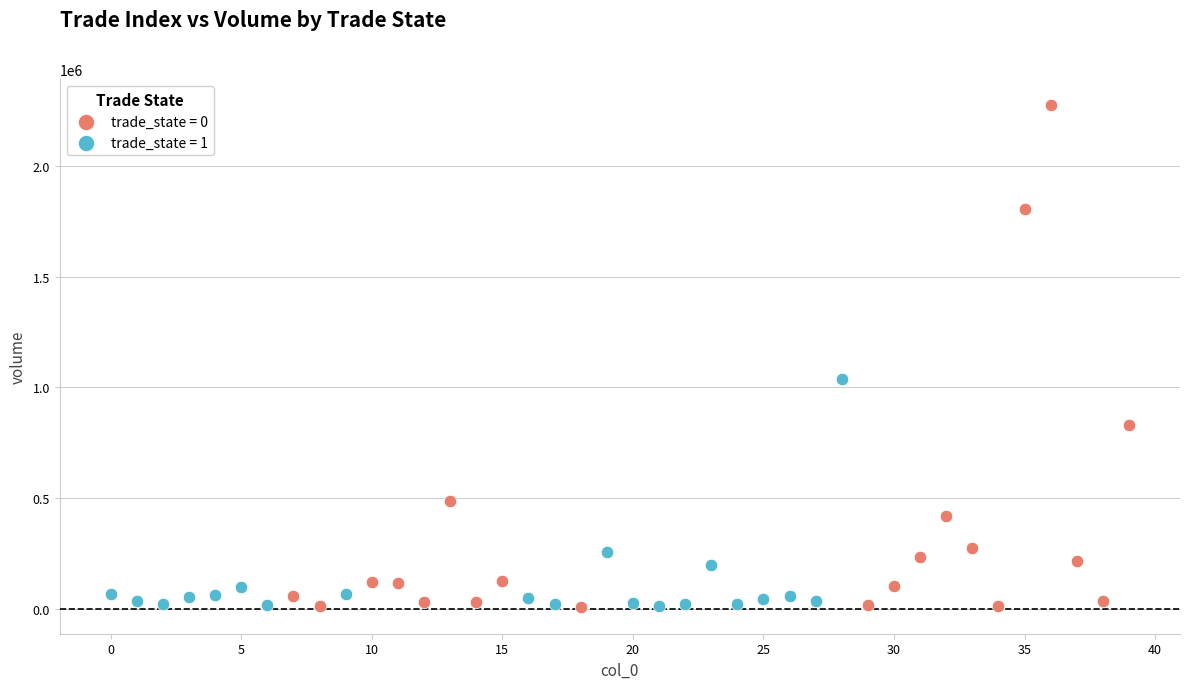

What are all the series names shown in the legend?

trade_state = 0, trade_state = 1